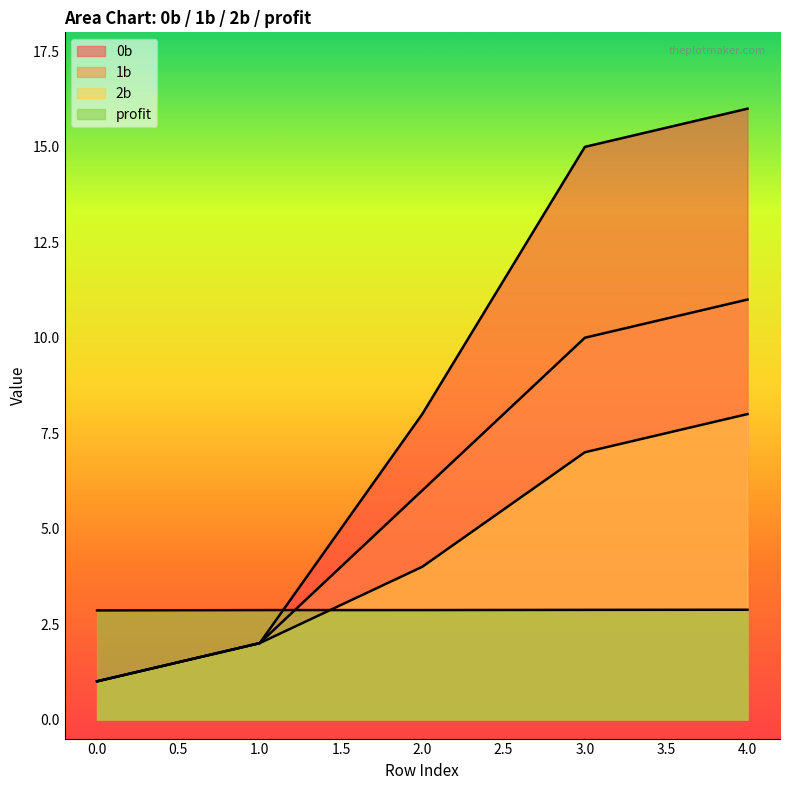

What is the minimum value for 0b?

1.0